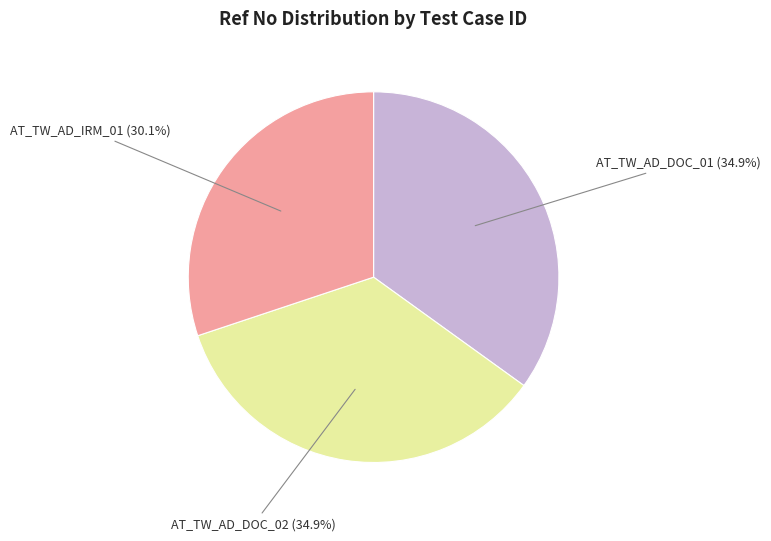

Is there any slice that represents more than half of the pie?

No